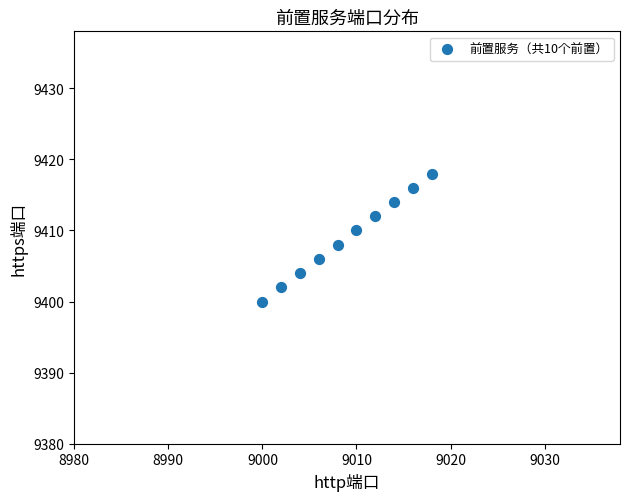

What is the range of Y values (max minus min)?

18